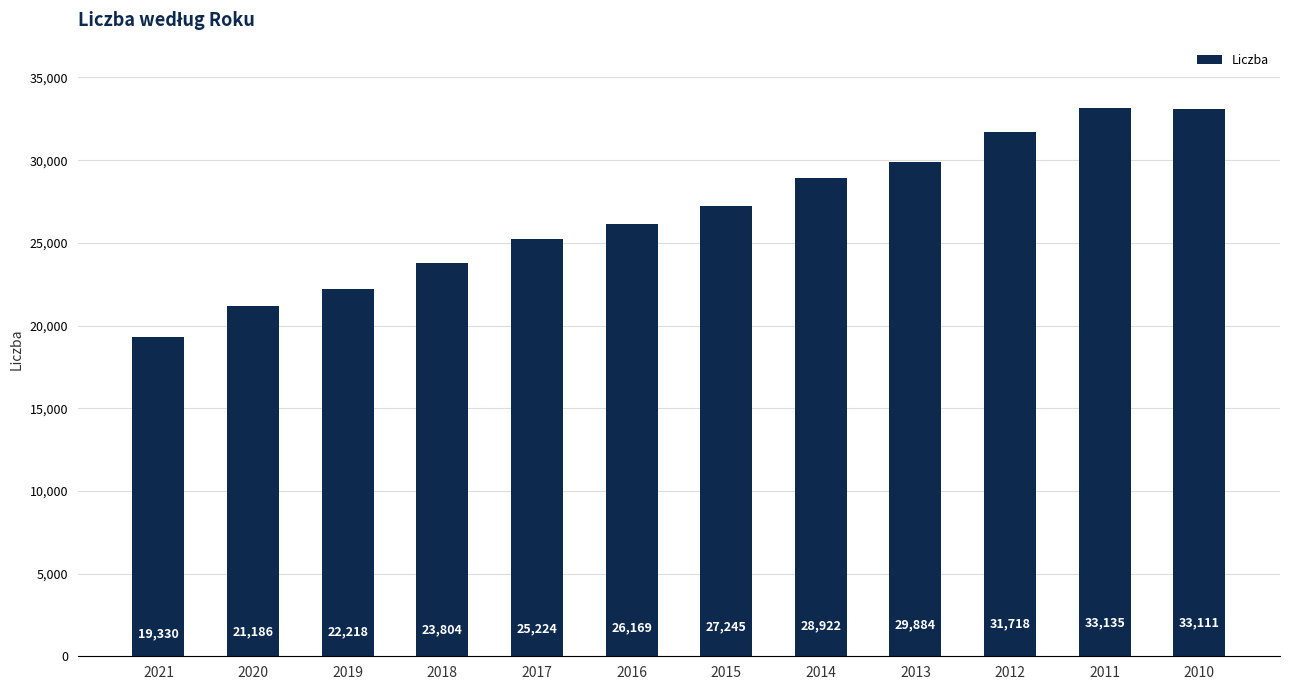

What is the difference between the values at 2013 and 2018?

6080